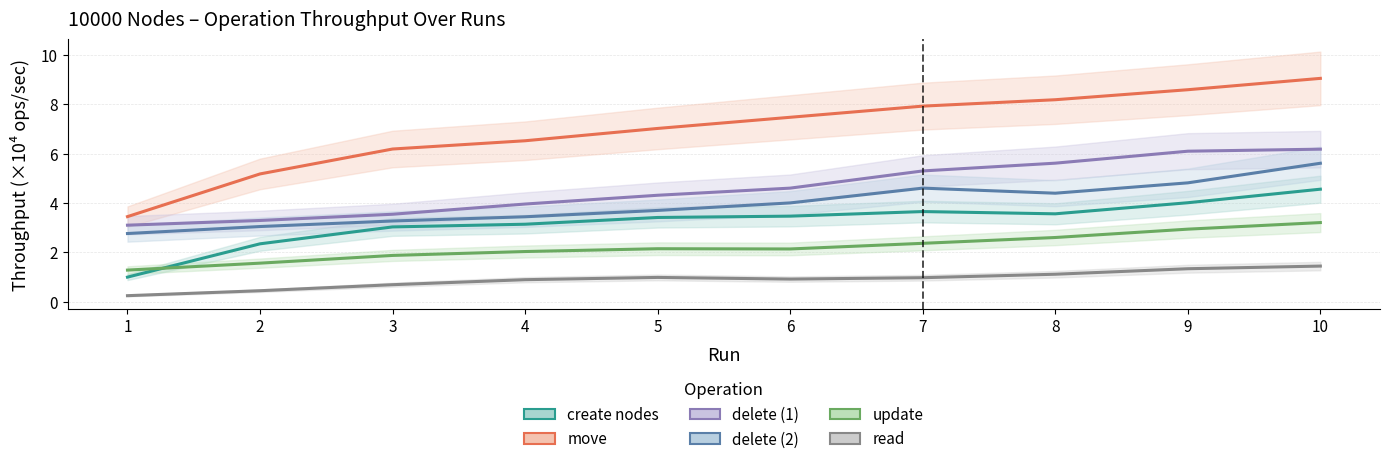

Reading left to right, transcribe all the data shown in this chart.

create nodes: 1=1.0	2=2.3	3=3.0	4=3.1	5=3.4	6=3.5	7=3.6	8=3.6	9=4.0	10=4.6
move: 1=3.4	2=5.2	3=6.2	4=6.5	5=7.0	6=7.5	7=7.9	8=8.2	9=8.6	10=9.1
delete (1): 1=3.1	2=3.3	3=3.5	4=4.0	5=4.3	6=4.6	7=5.3	8=5.6	9=6.1	10=6.2
delete (2): 1=2.8	2=3.0	3=3.3	4=3.4	5=3.7	6=4.0	7=4.6	8=4.4	9=4.8	10=5.6
update: 1=1.3	2=1.6	3=1.9	4=2.0	5=2.1	6=2.1	7=2.4	8=2.6	9=2.9	10=3.2
read: 1=0.2	2=0.4	3=0.7	4=0.9	5=1.0	6=0.9	7=1.0	8=1.1	9=1.3	10=1.4